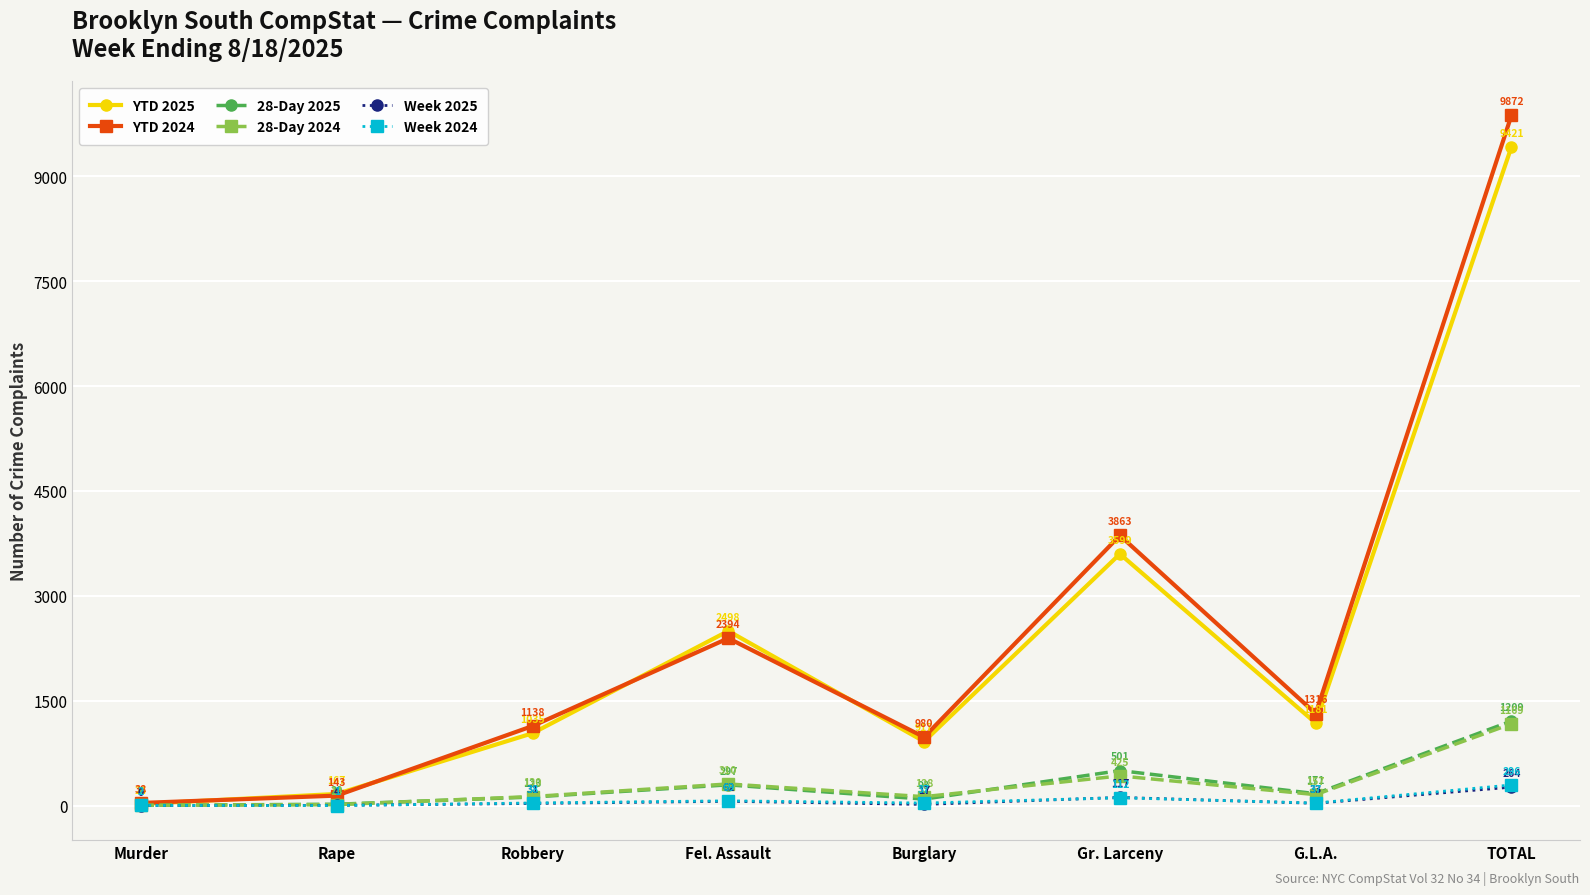

How many interior local valleys does the 28-Day 2024 series have?

2